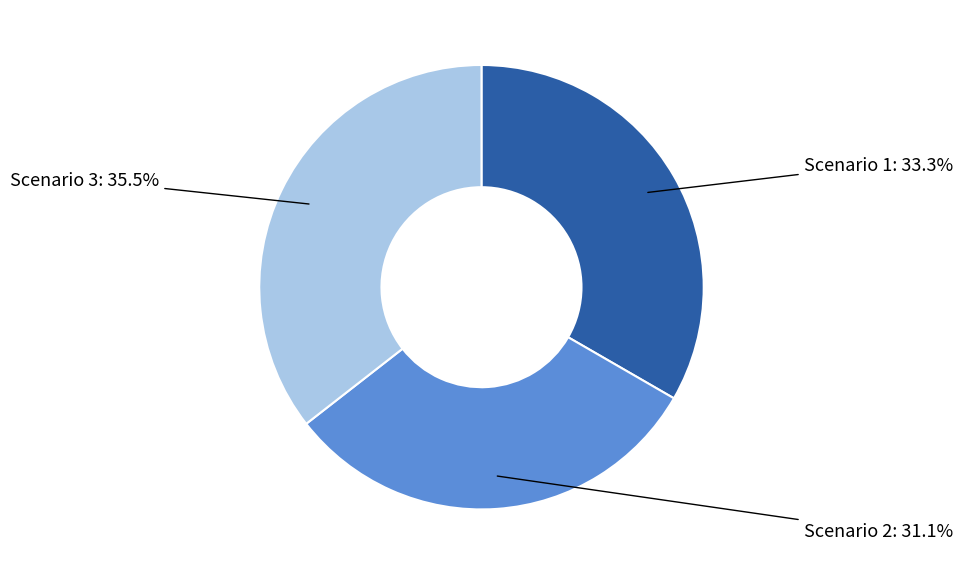

What is the total percentage of Scenario 2 and Scenario 3?

66.7%